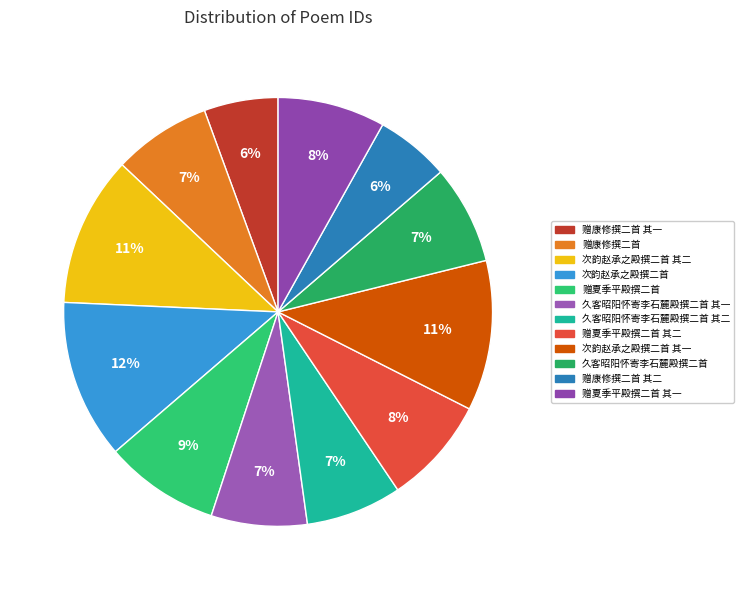

To the nearest percent, what percentage of the pie is 赠夏季平殿撰二首?

9%